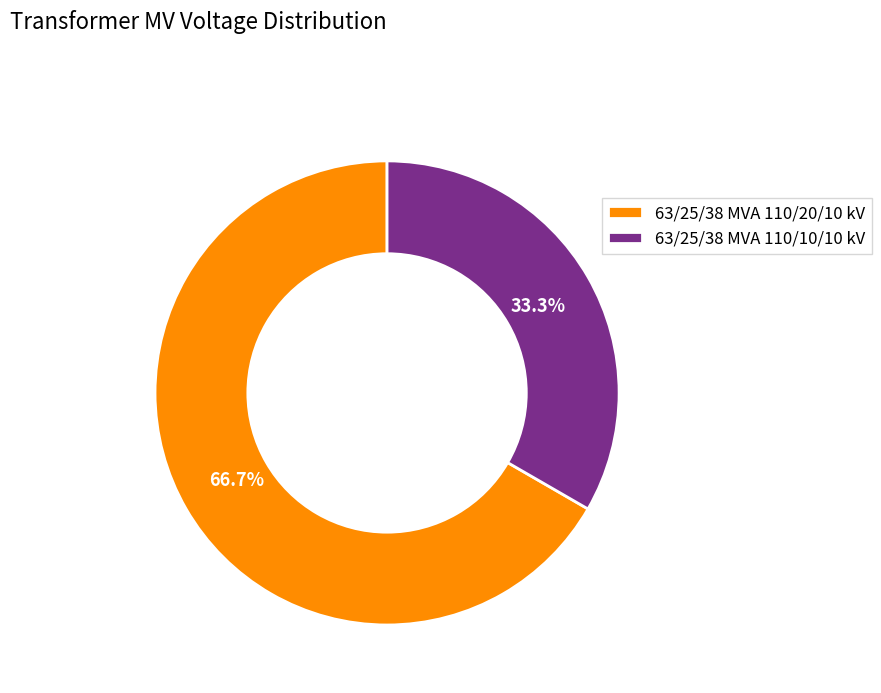

Which category has the biggest portion of the pie?

63/25/38 MVA 110/20/10 kV